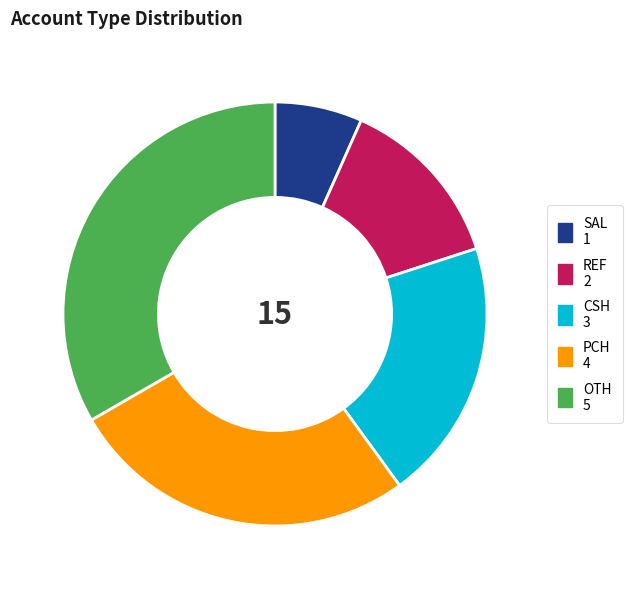

Rank the categories by value from highest to lowest.

OTH, PCH, CSH, REF, SAL